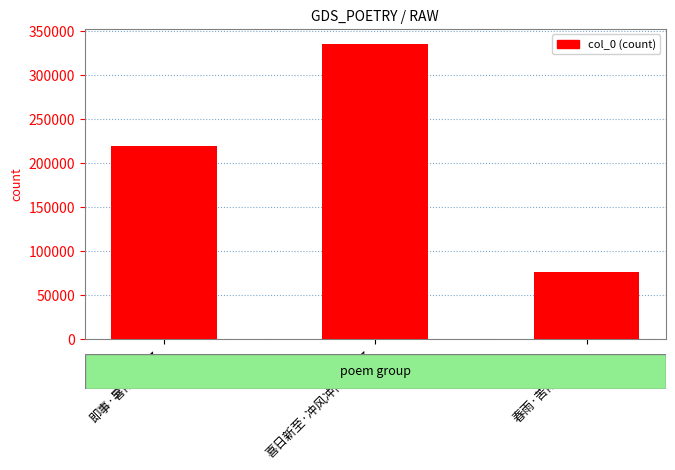

What is the minimum value shown in the chart?

76005